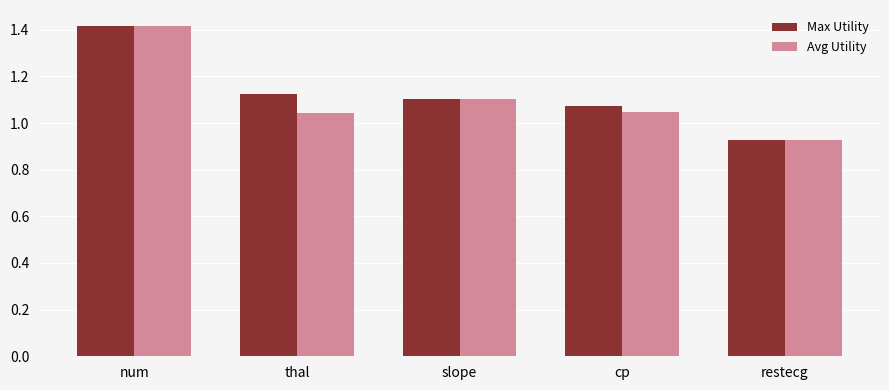

The Avg Utility series shows 1.1 at slope. True or false?

True